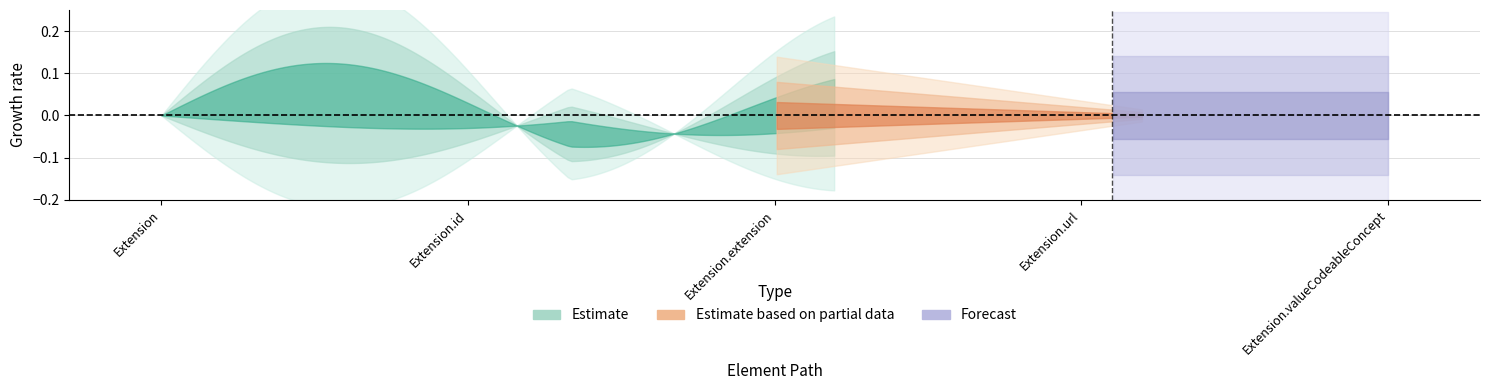

How many lines are shown in the chart?

3